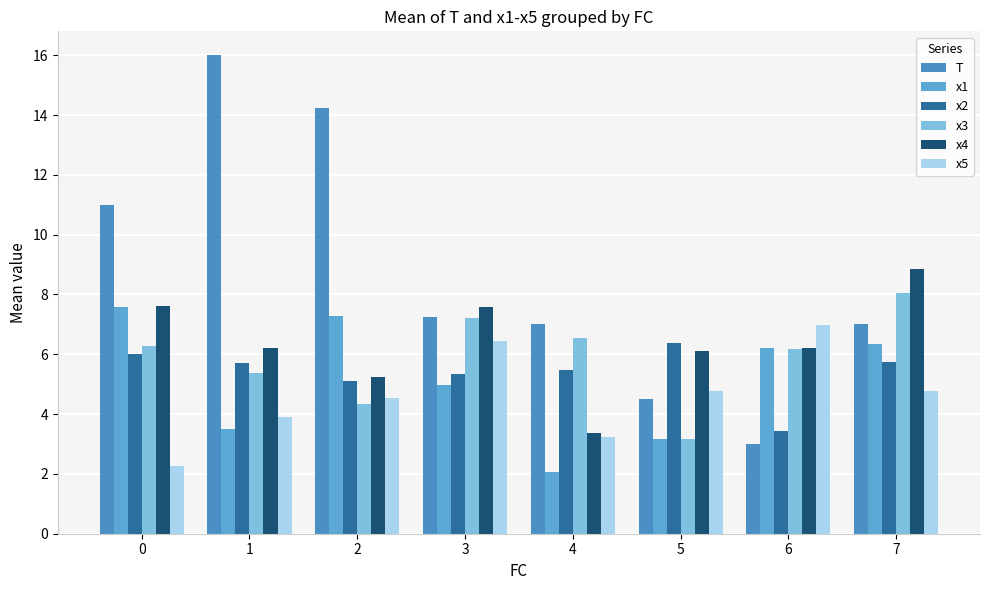

The value of x5 at 4 is 4.7. True or false?

False